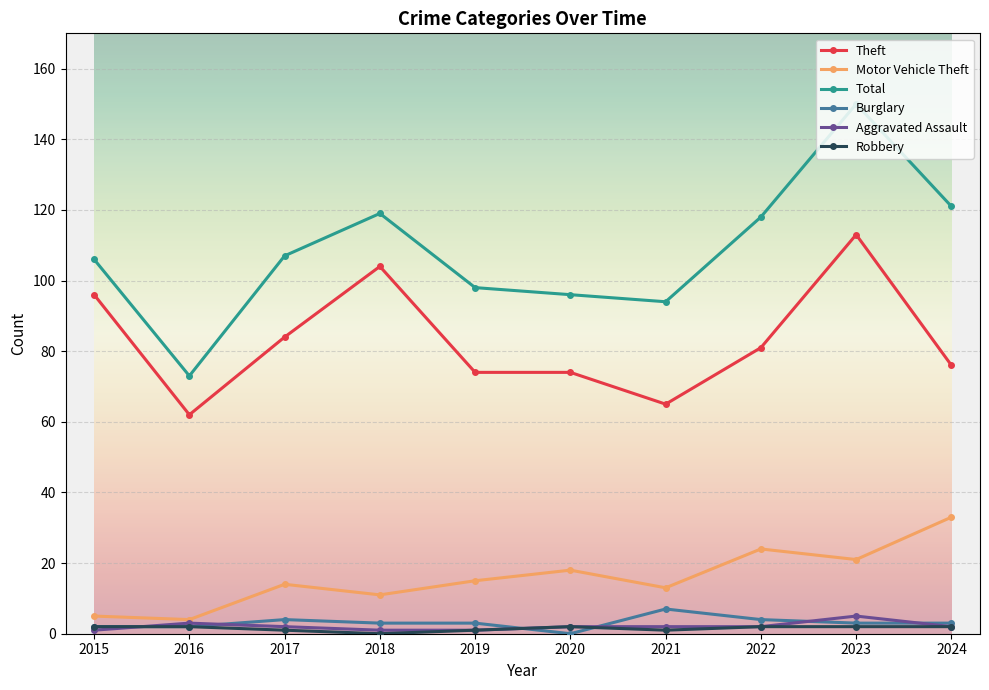

How many values in the Theft series are below 81?

5